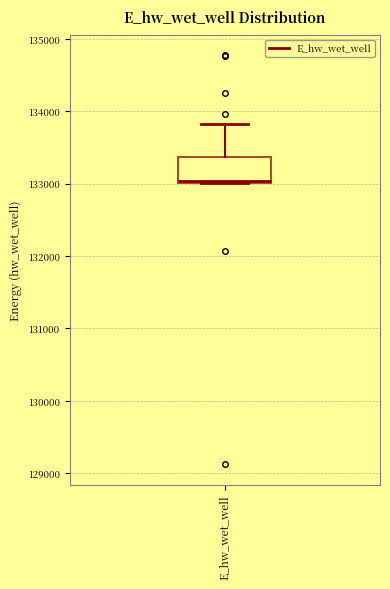

Read this box plot against the y-axis: the position of the median line, the range covered by the box, and the ends of both whiskers. The values are not printed on the chart, so give them approximately, as read against the axis.

median 133000, box 133000 to 133400, whiskers 133000 to 133800